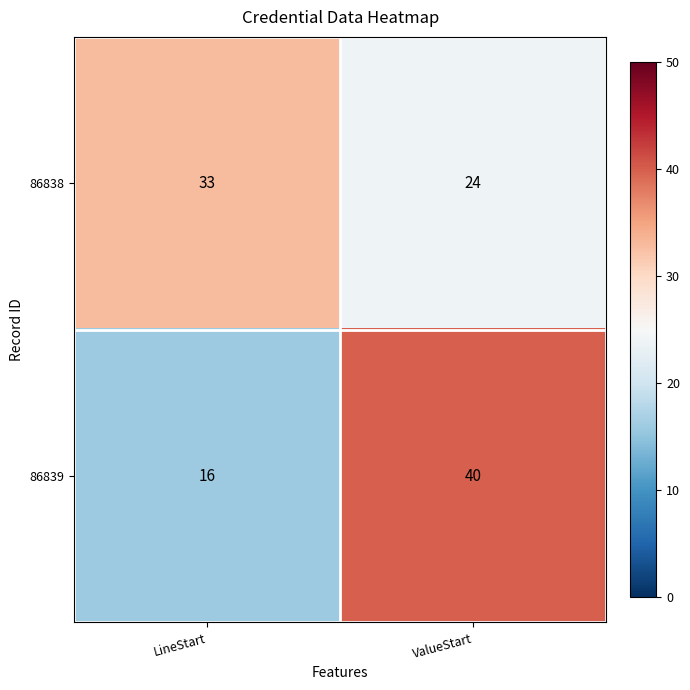

Reading left to right, transcribe all the data shown in this chart.

86838: 33	24
86839: 16	40